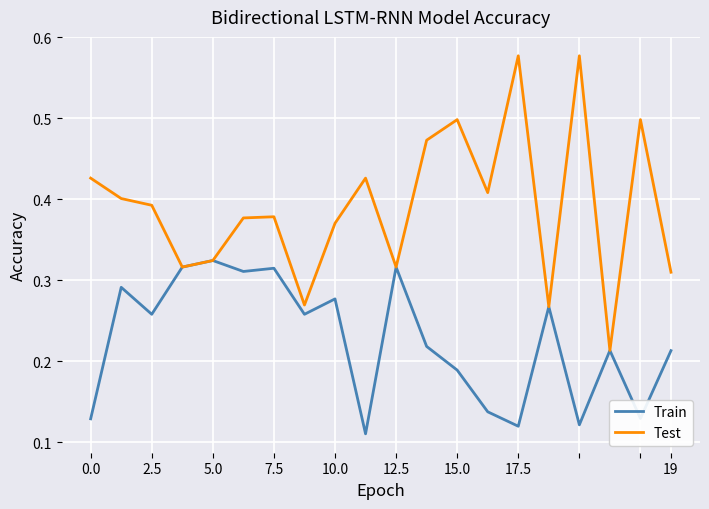

List the series in order of their peak value, highest first.

Test, Train